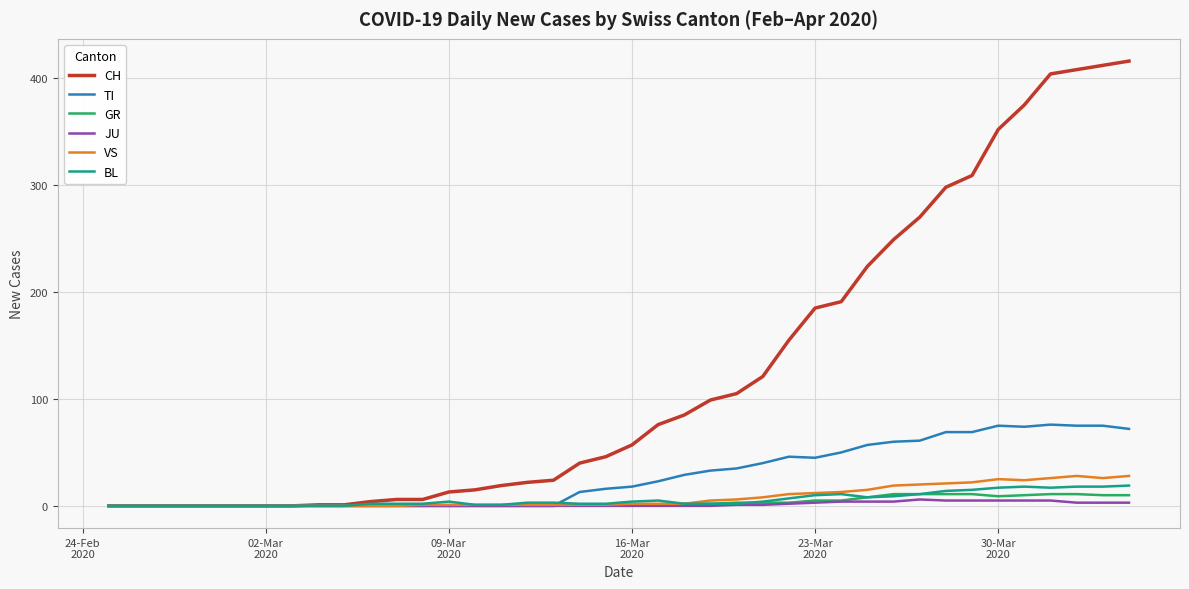

At how many categories does at least one series exceed 361?

5